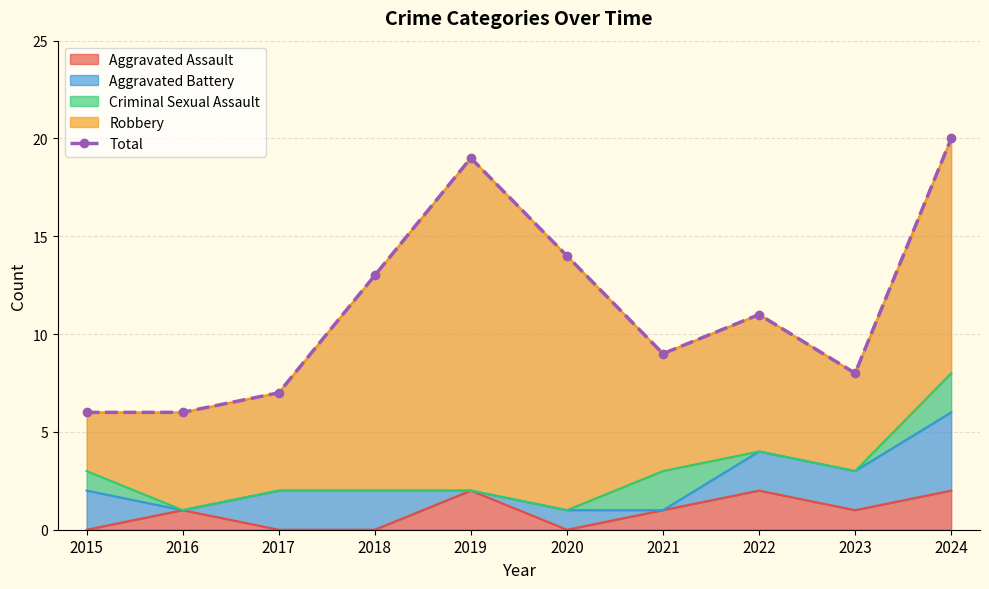

What is the value of the 2nd point from the left?

6